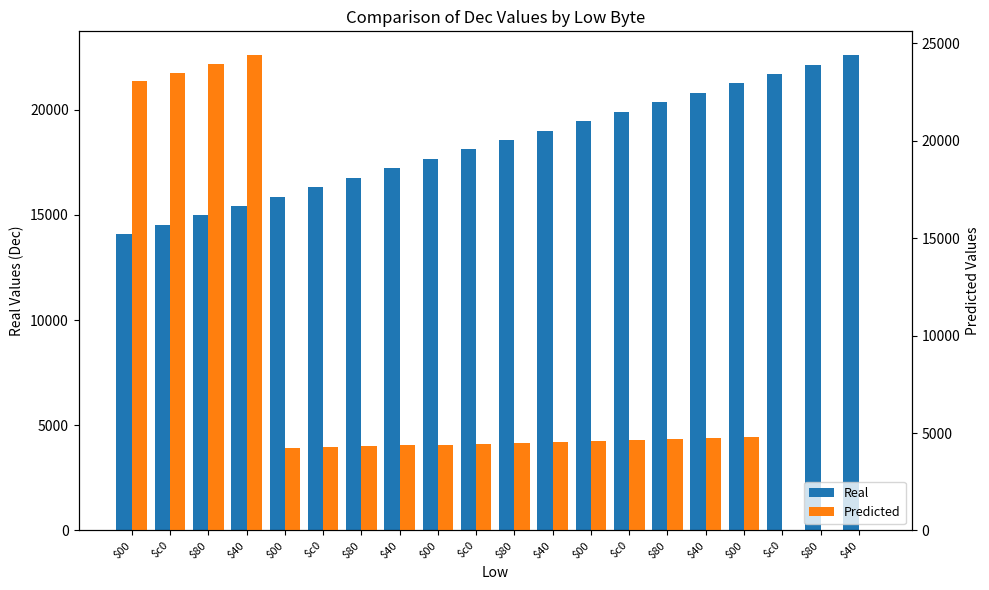

Which series has the widest spread of values?

Predicted